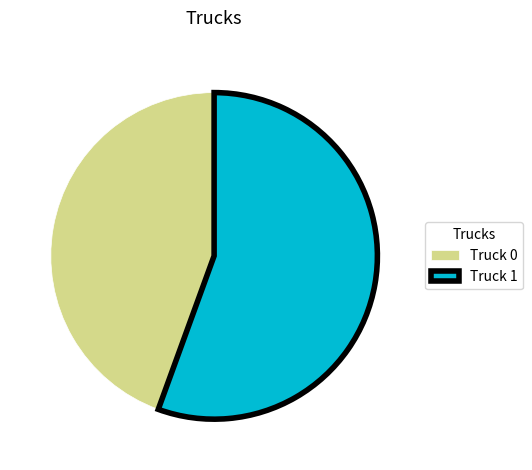

Combined, do Truck 1 and Truck 0 account for over 50%?

Yes